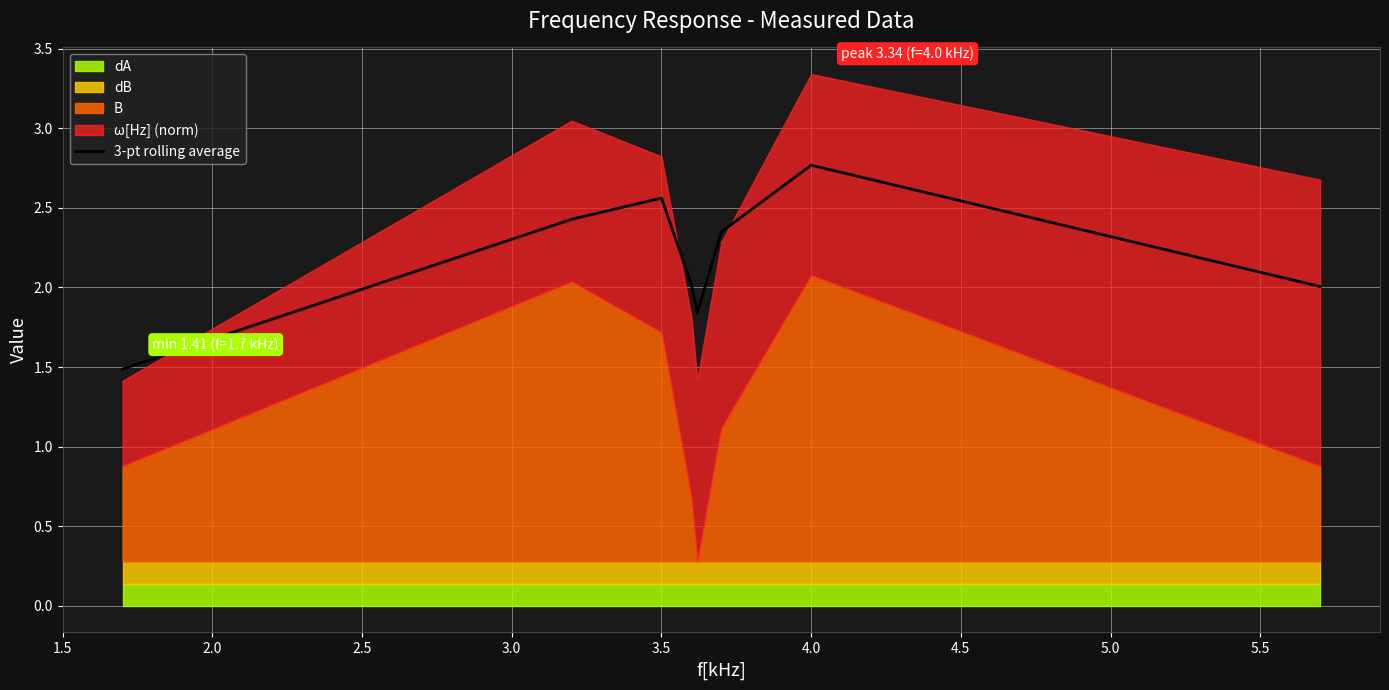

What is the highest value of the 3-pt rolling average series?

2.8